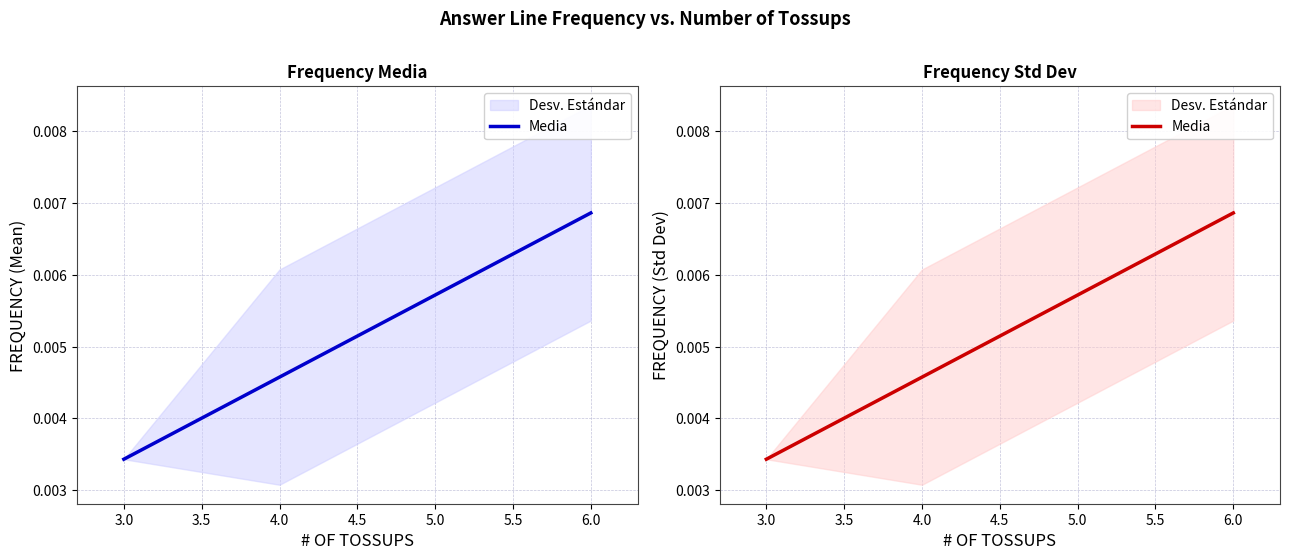

The chart shows a value of 0.0 at 4.0. True or false?

True